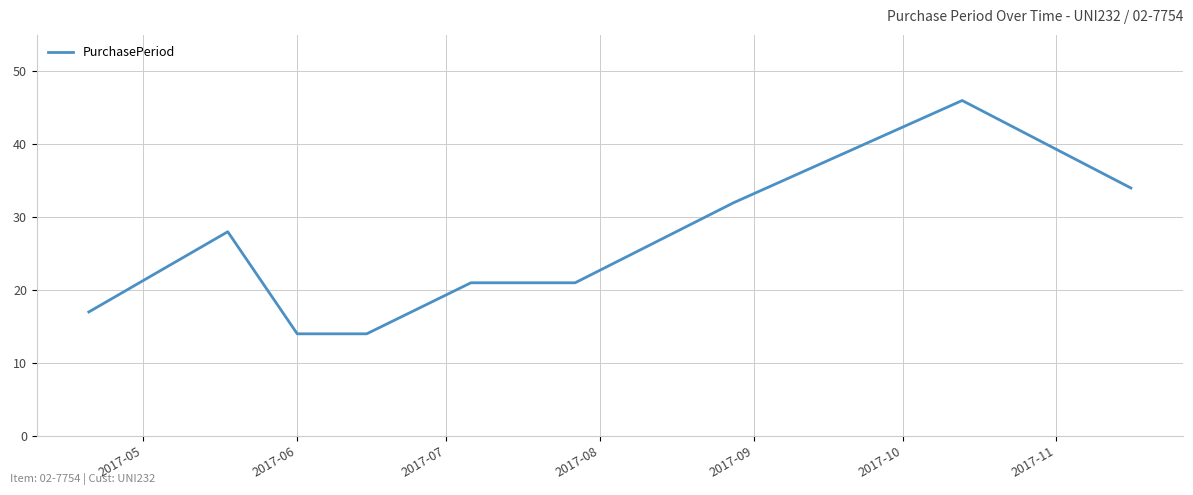

What is the sum of all values?

227